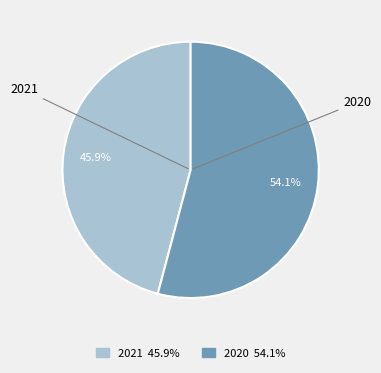

Is the sum of 2020 and 2021 greater than half?

Yes